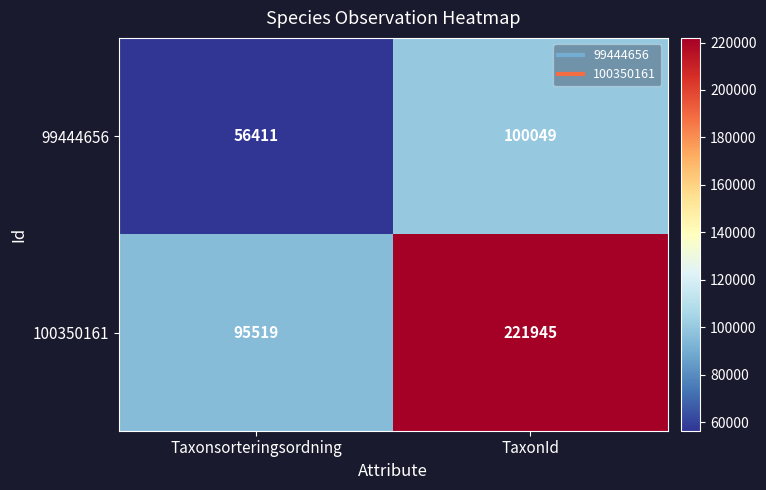

What is the spread (max minus min) of values at TaxonId?

121896